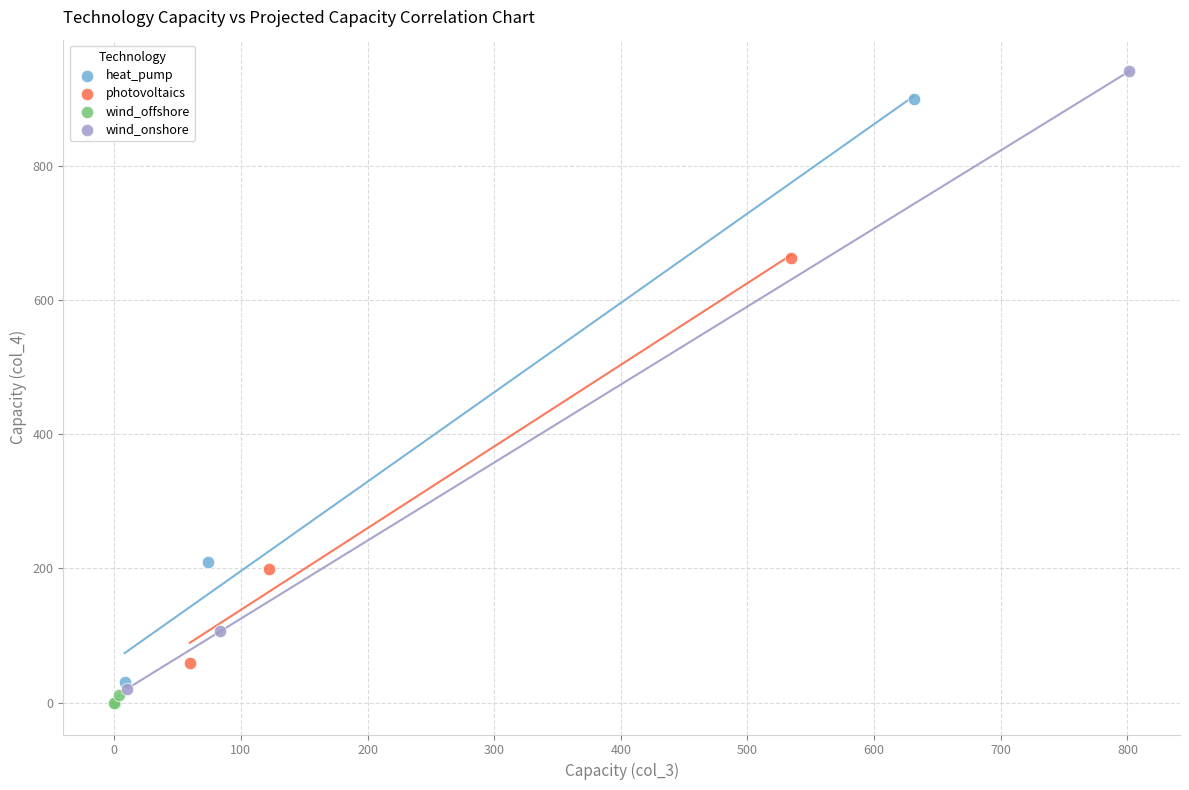

What are all the series names shown in the legend?

heat_pump, photovoltaics, wind_offshore, wind_onshore